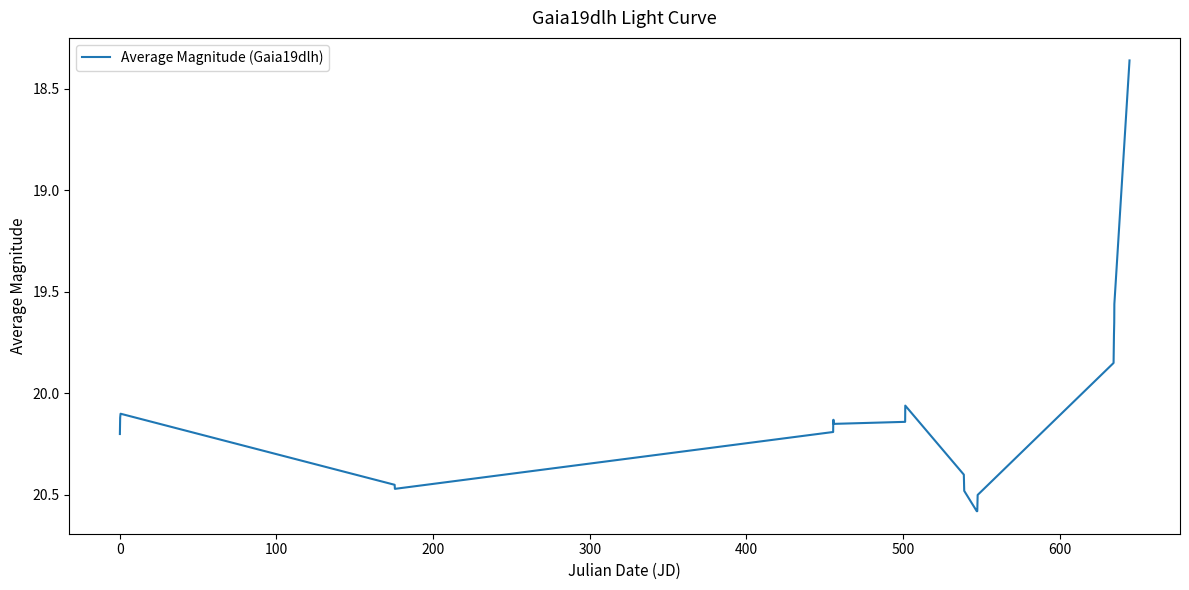

What is the difference between the maximum and minimum values?

2.2